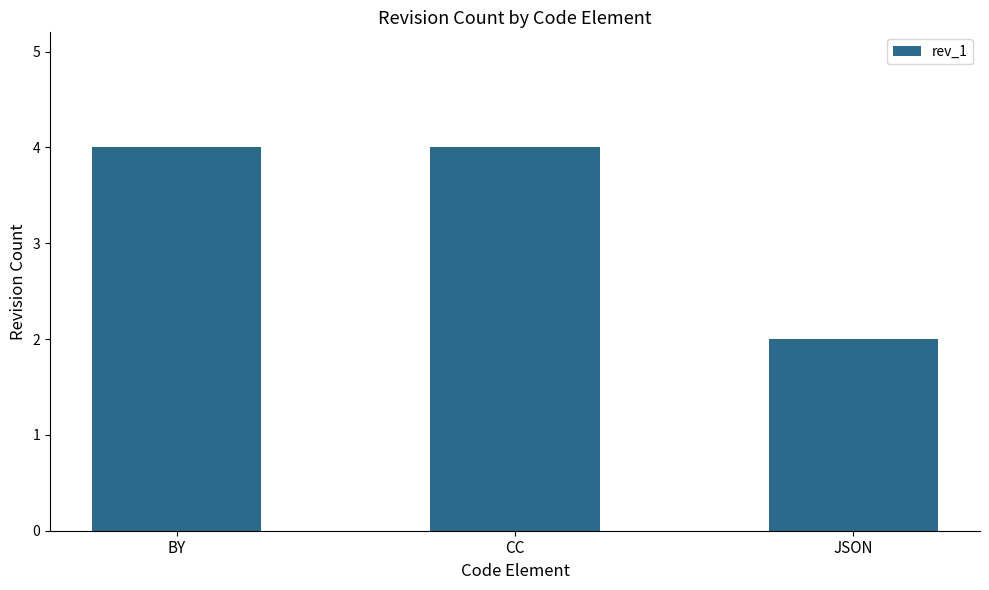

What is the maximum value shown in the chart?

4